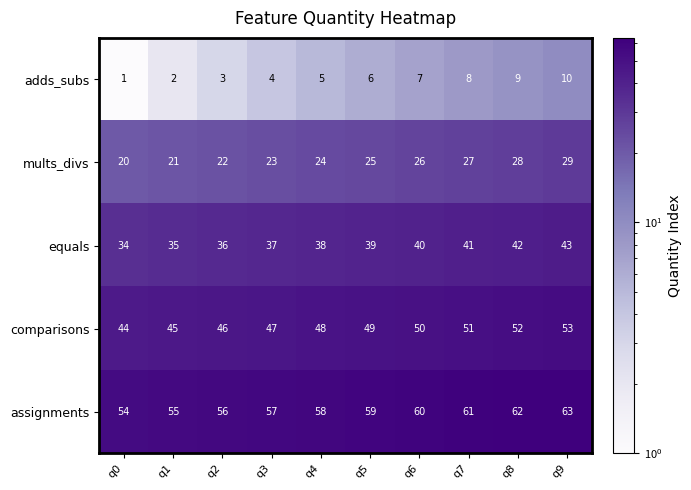

List the series in order of their peak value, highest first.

assignments, comparisons, equals, mults_divs, adds_subs